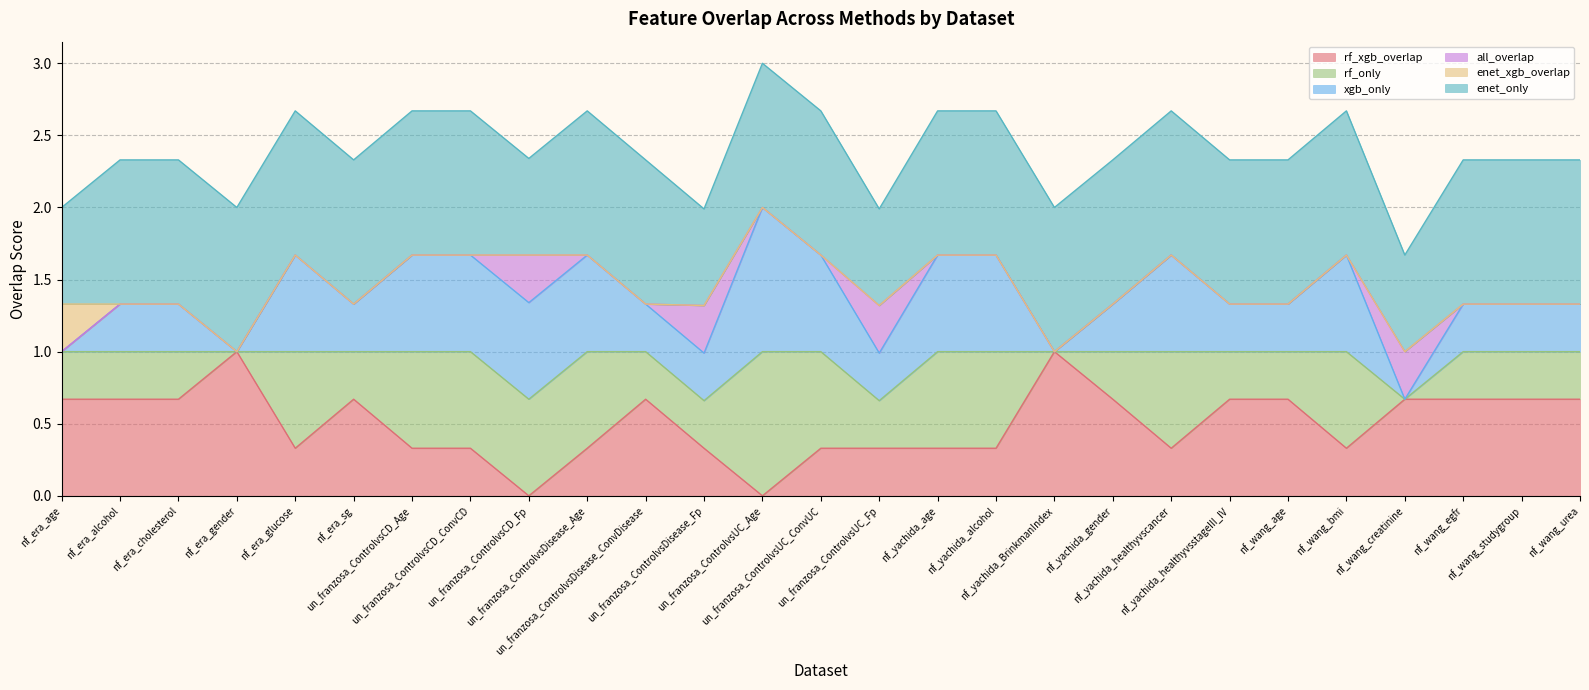

What is the maximum value for rf_xgb_overlap?

1.0